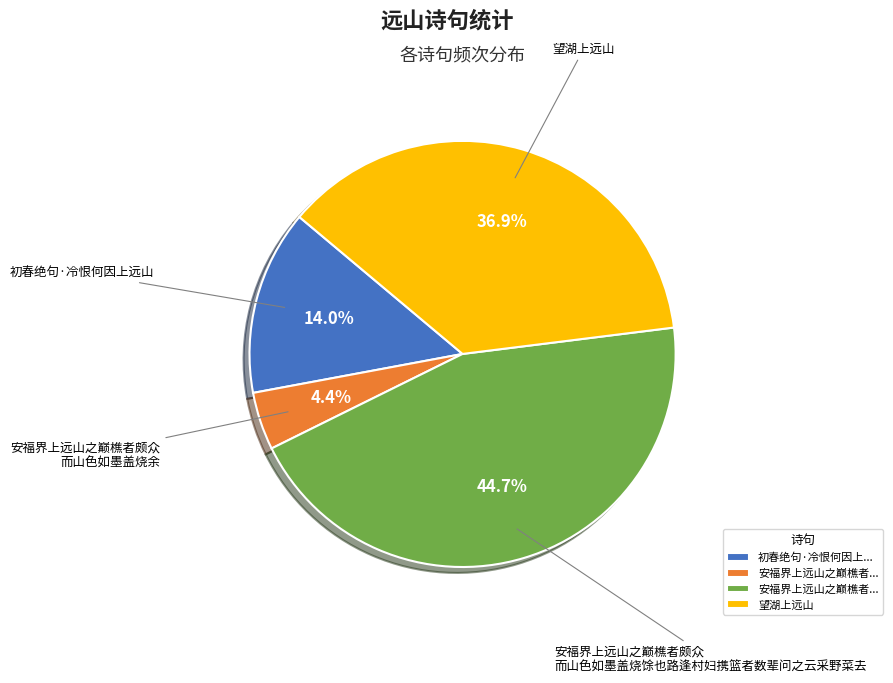

Is there a majority slice in this chart?

No